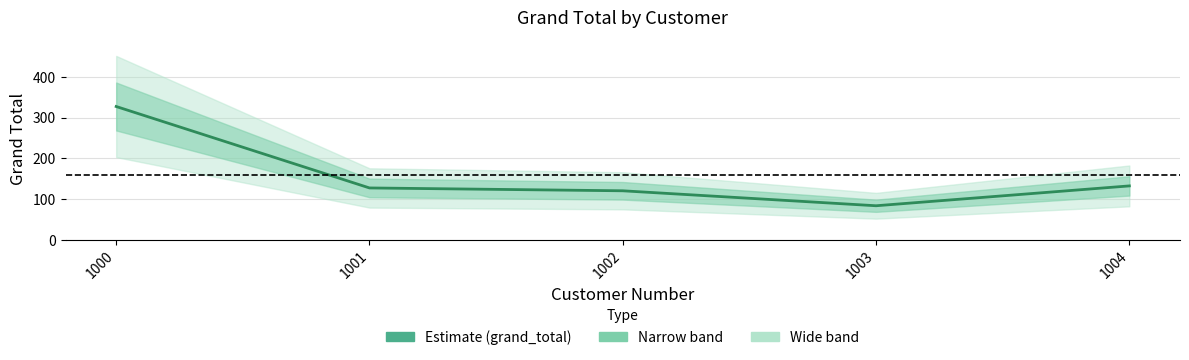

How many interior local valleys (lower than both neighbors) does the data have?

1